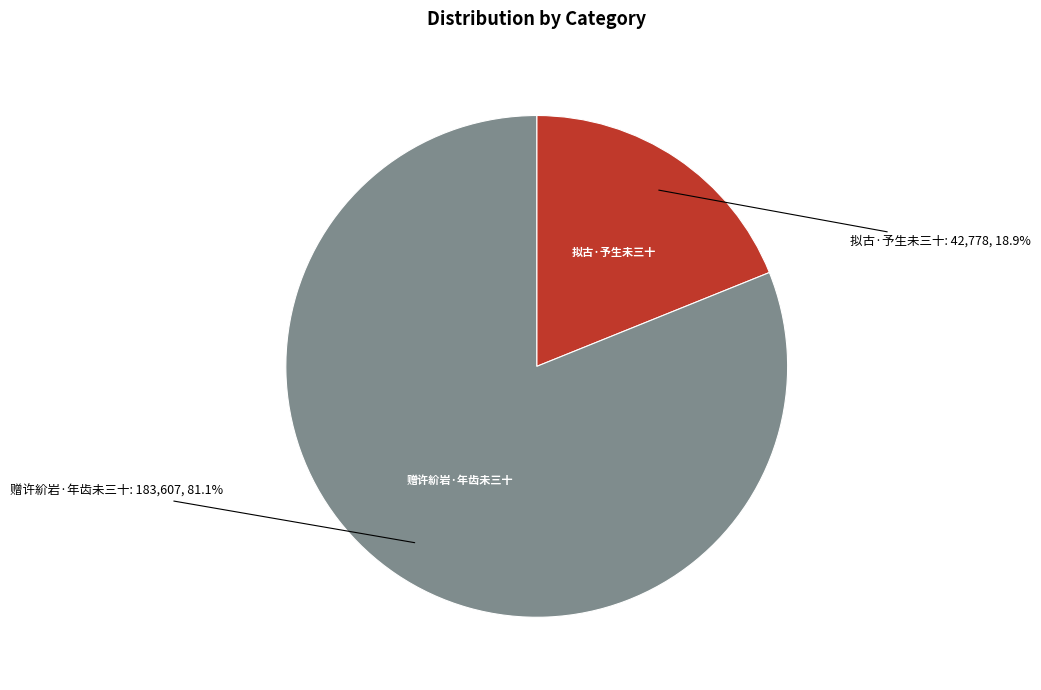

Is there a majority slice in this chart?

Yes